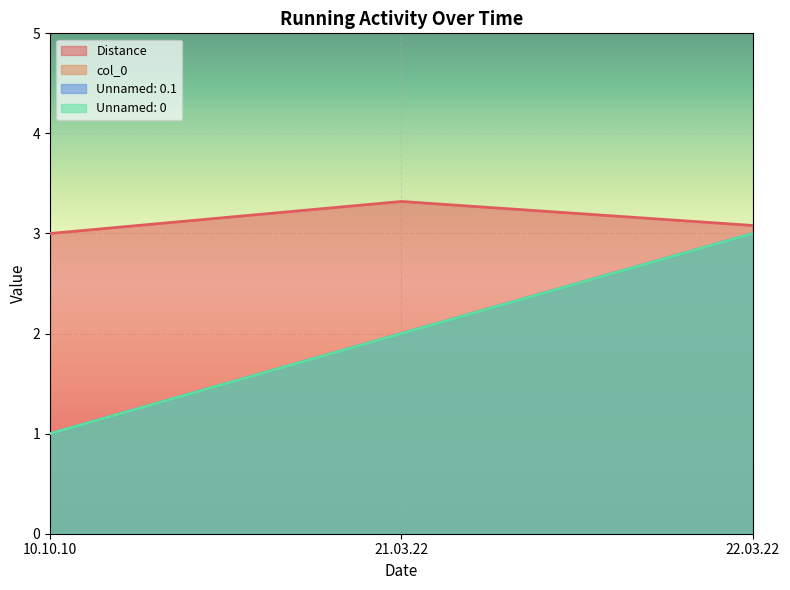

Which series changed the most between 10.10.10 and 21.03.22?

col_0